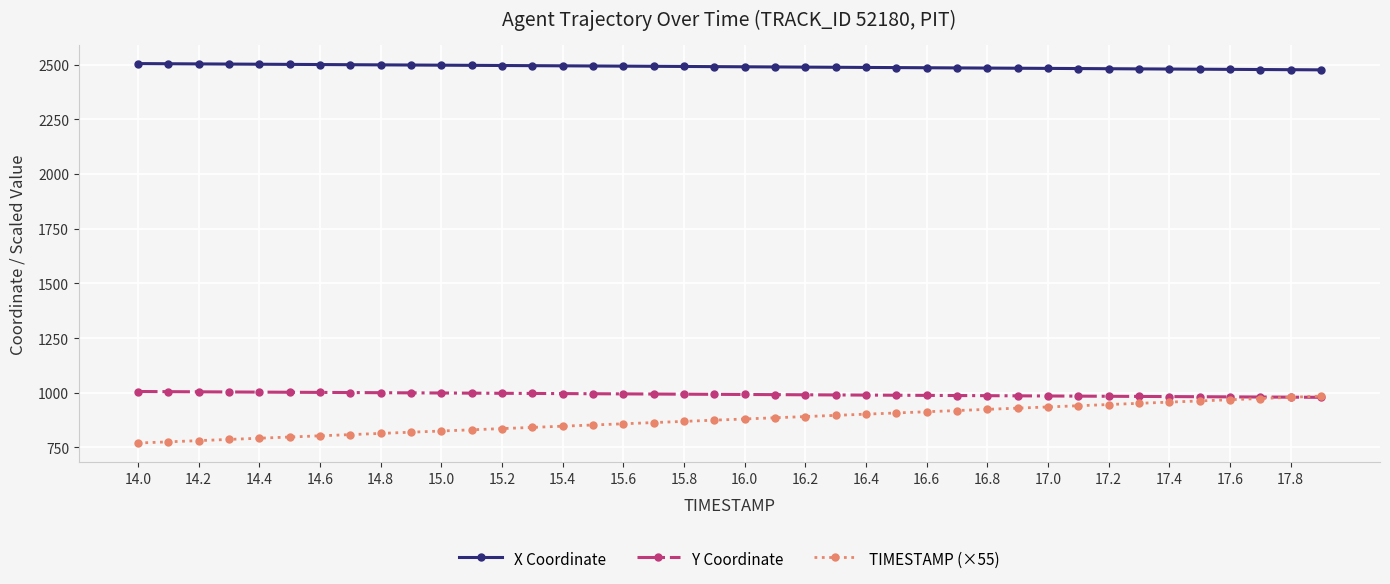

Which series has the largest total across all categories?

X Coordinate